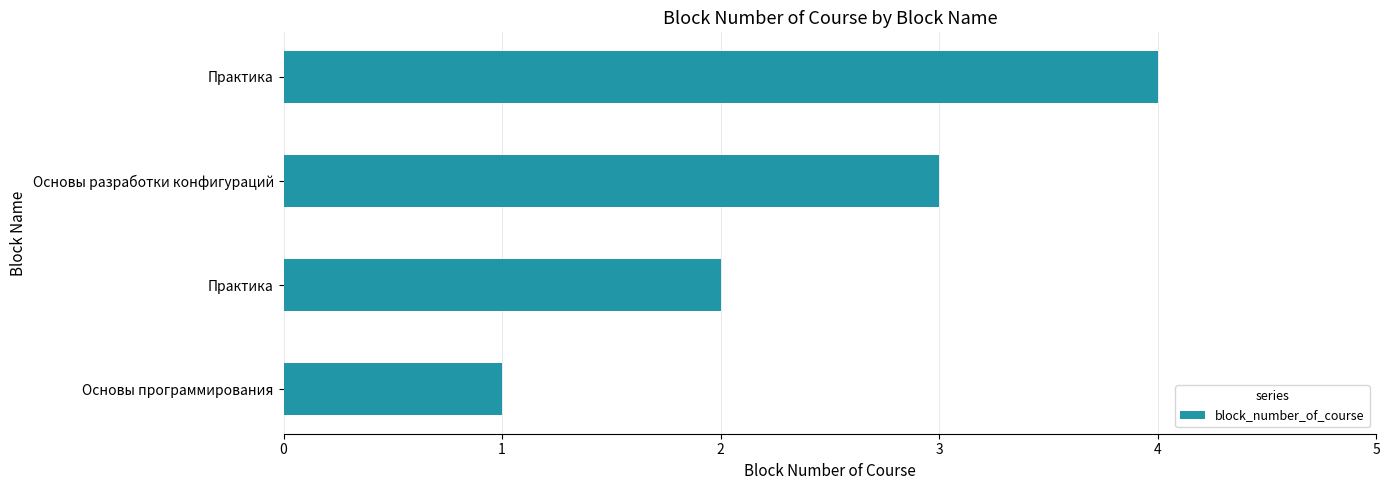

Count the number of data series in this chart.

1